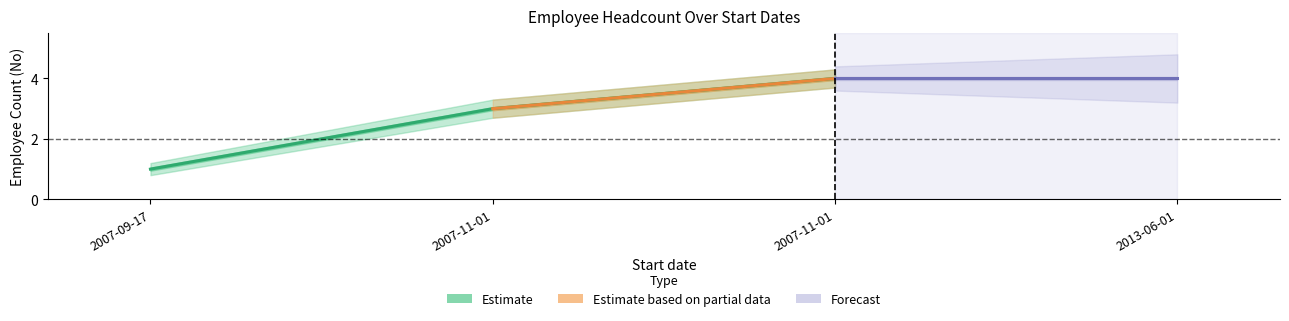

At 2007-11-01, list the series in order from largest to smallest.

Estimate_upper, Estimate, Estimate_lower